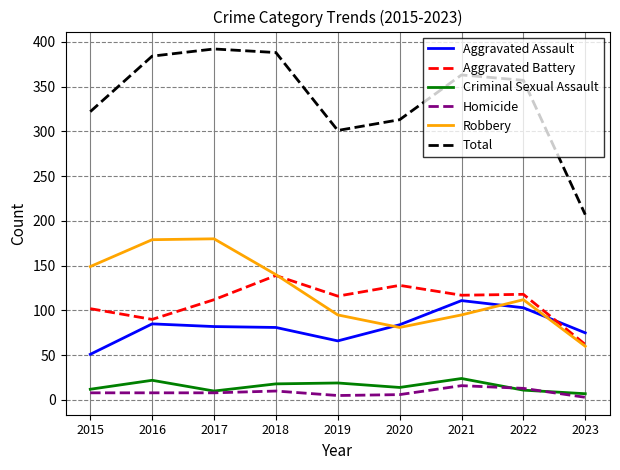

What is the sum of the Aggravated Assault values at 2019 and 2023?

141